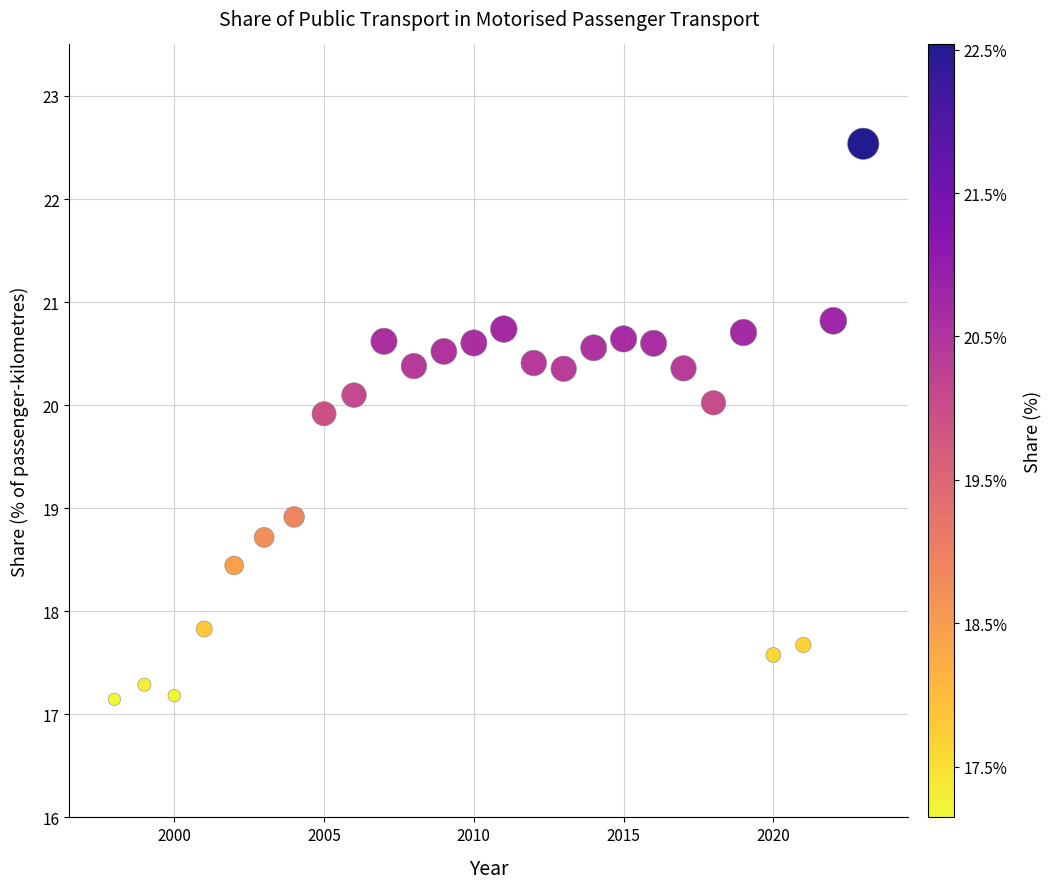

What is the range of X values (max minus min)?

25.0